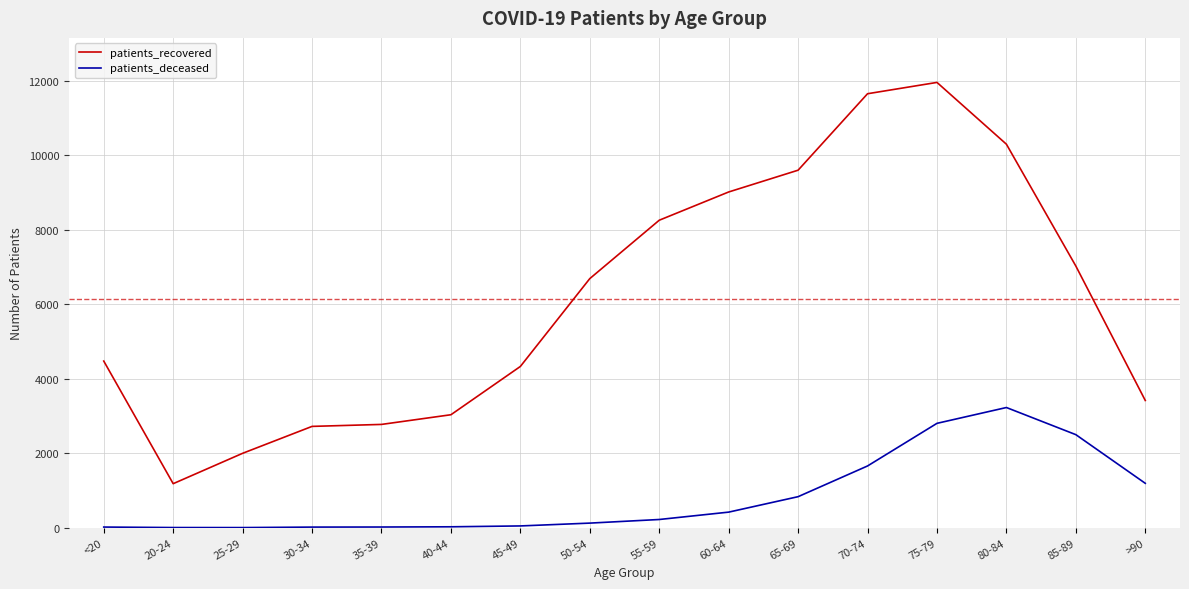

True or false: patients_recovered and patients_deceased intersect in this chart.

False